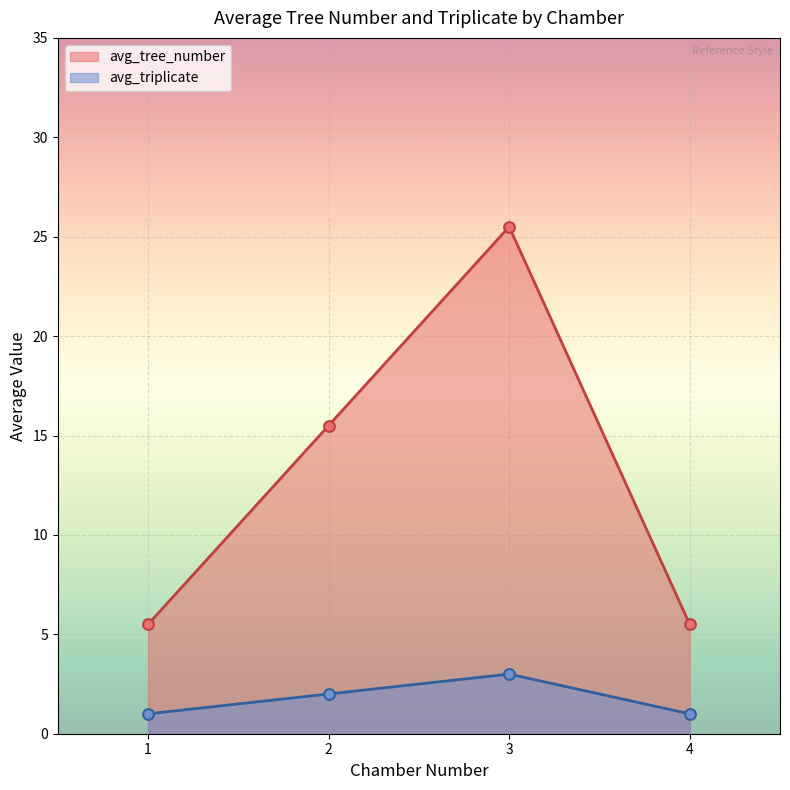

Which series has the largest total across all categories?

avg_tree_number